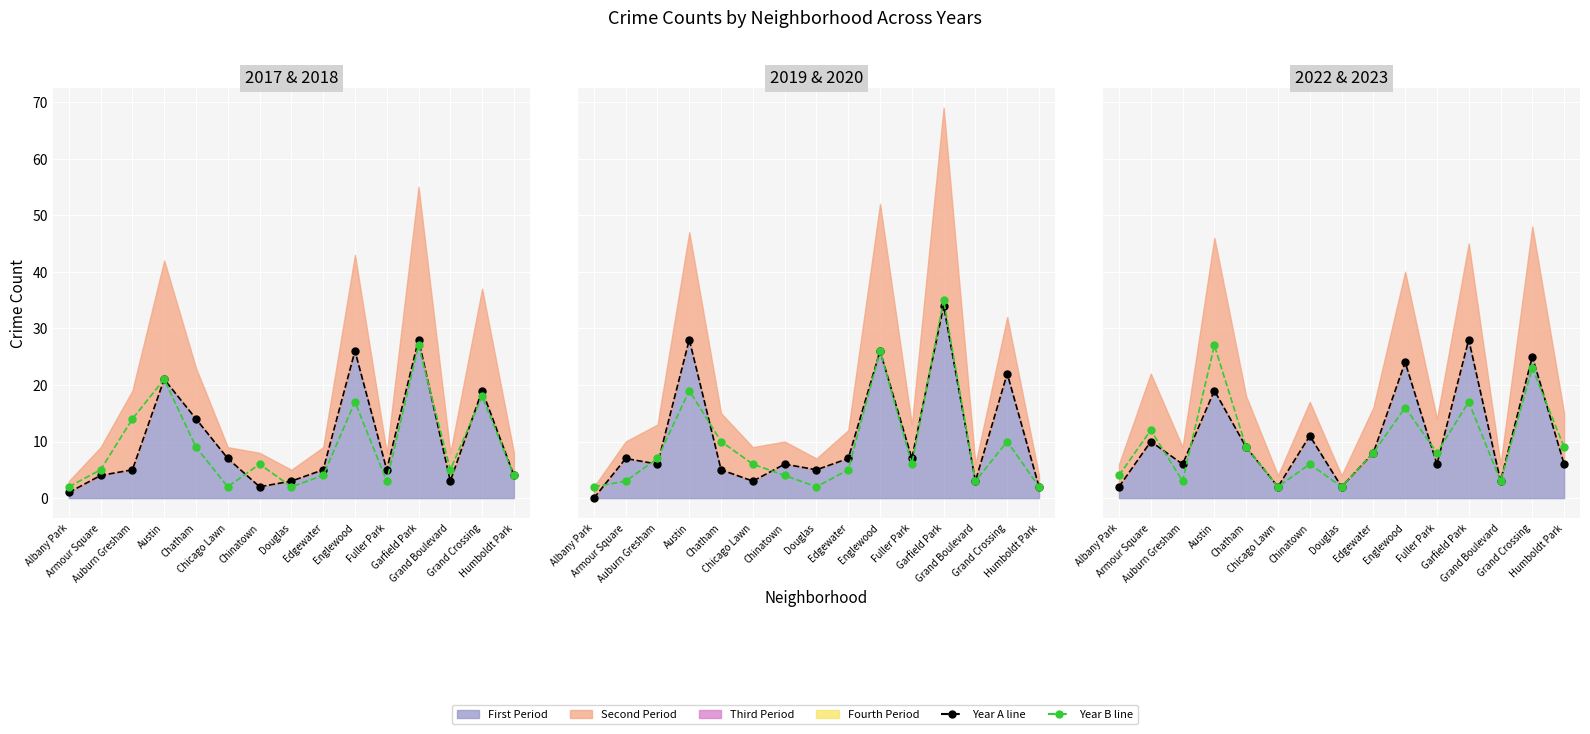

Where do 2018 line and 2019 line first cross each other?

Albany Park and Armour Square